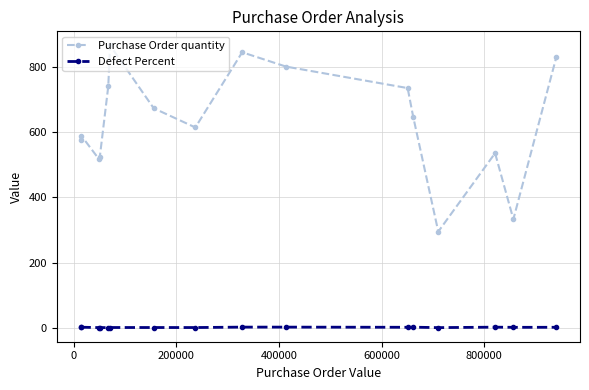

What is the average value of the Defect Percent series?

0.8